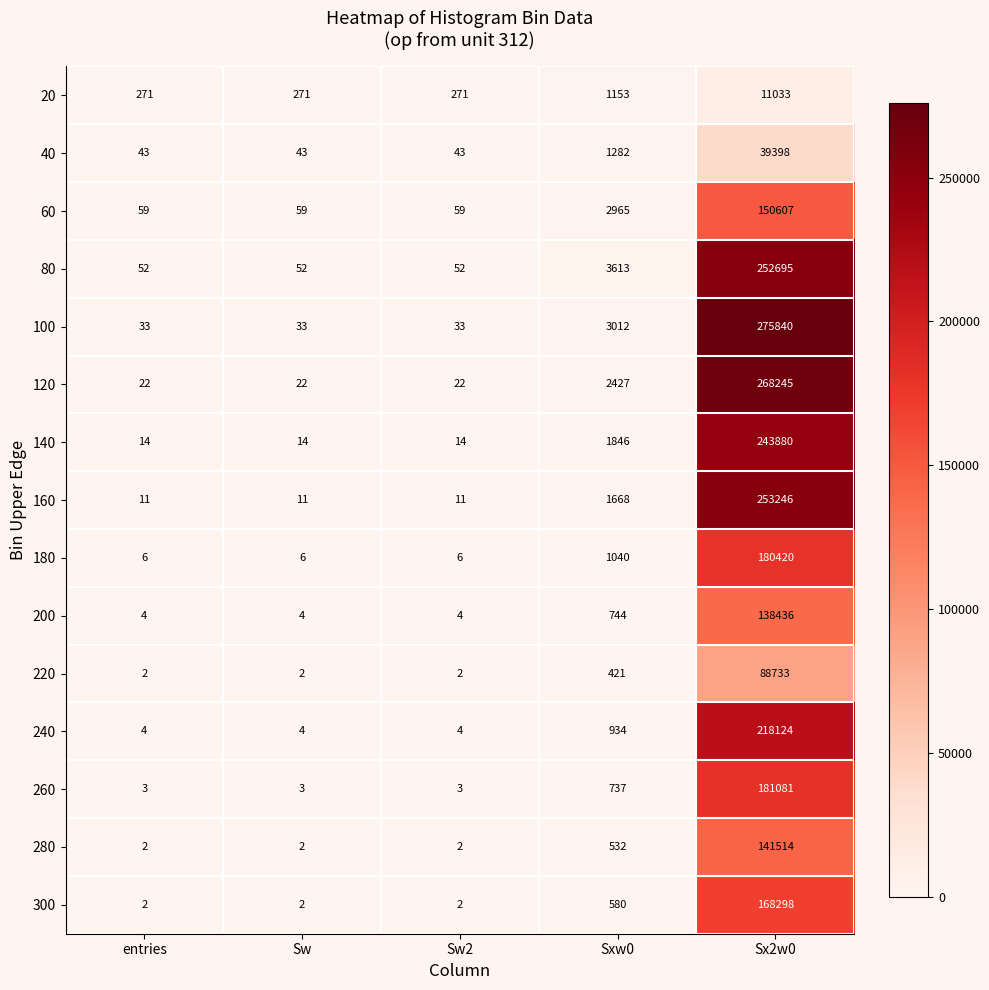

Is it true that 240 equals 4 at Sw?

True